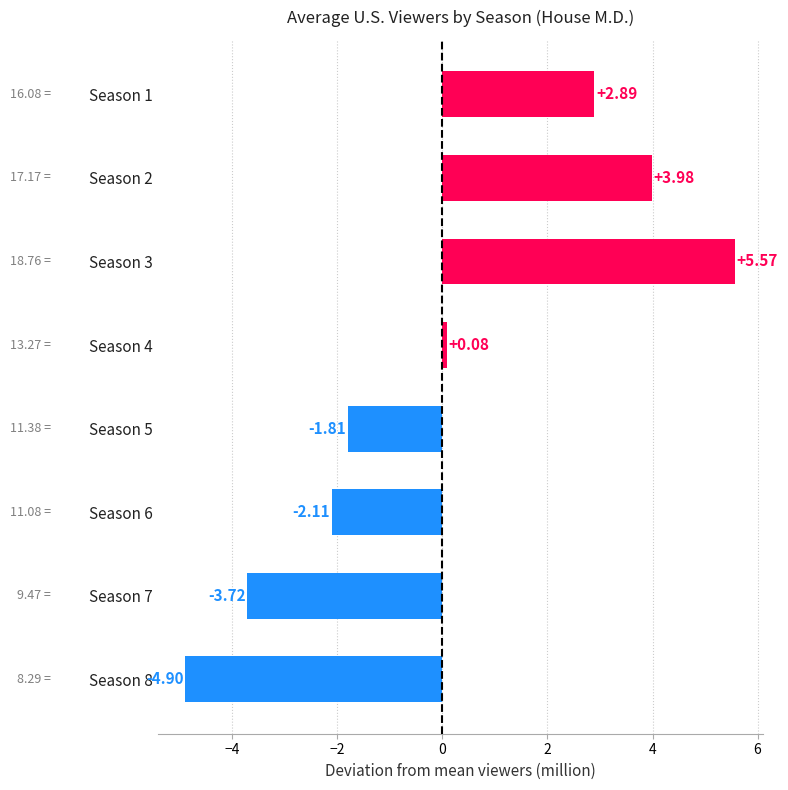

List the labels in order of value, smallest first.

Season 8, Season 7, Season 6, Season 5, Season 4, Season 1, Season 2, Season 3